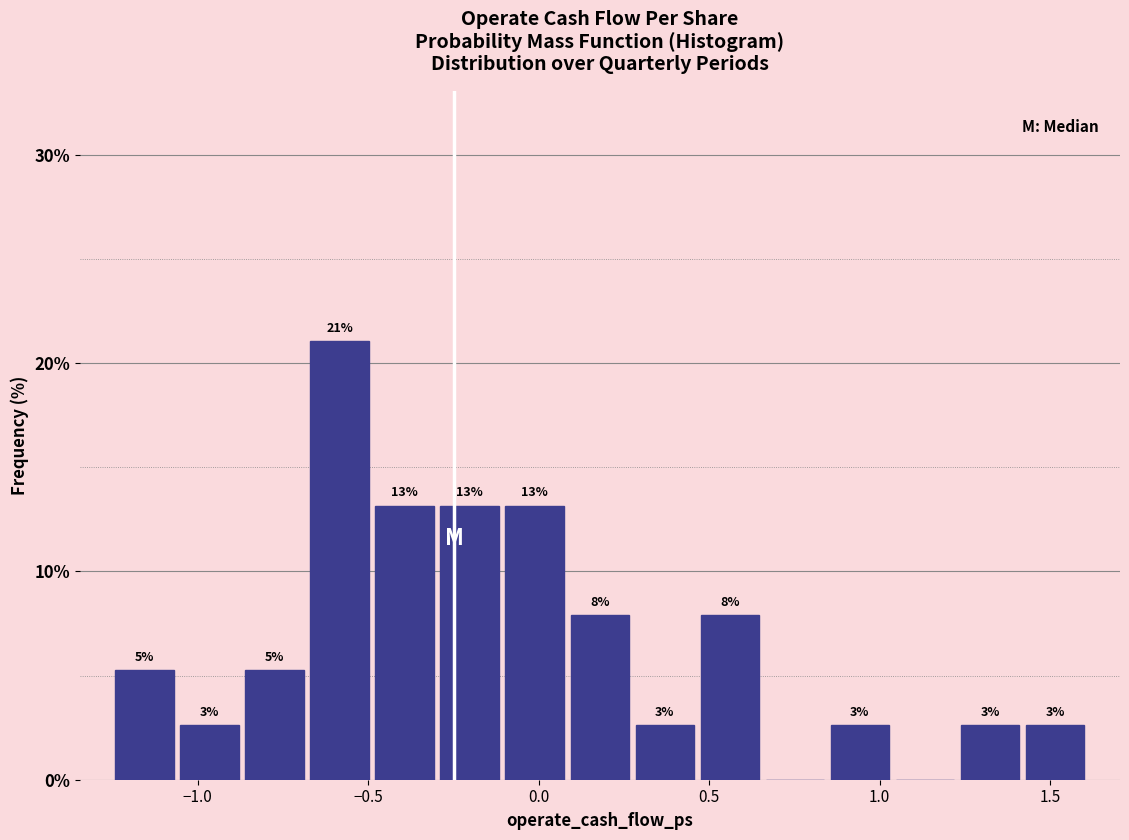

Read against the x-axis, roughly where is the centre of the tallest bar?

-0.60